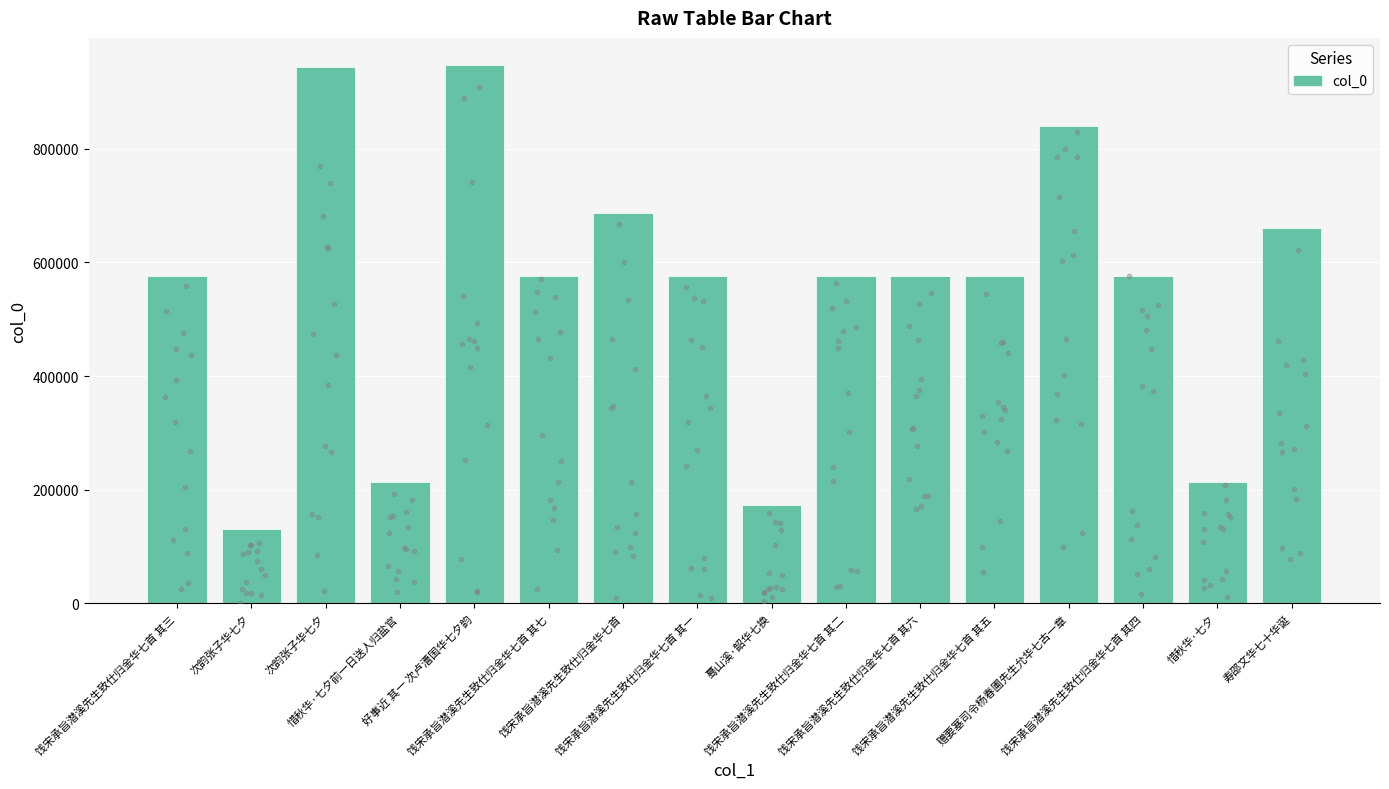

Which has a higher value, 好事近 其一 次卢漕国华七夕韵 or 饯宋承旨潜溪先生致仕归金华七首 其三?

好事近 其一 次卢漕国华七夕韵